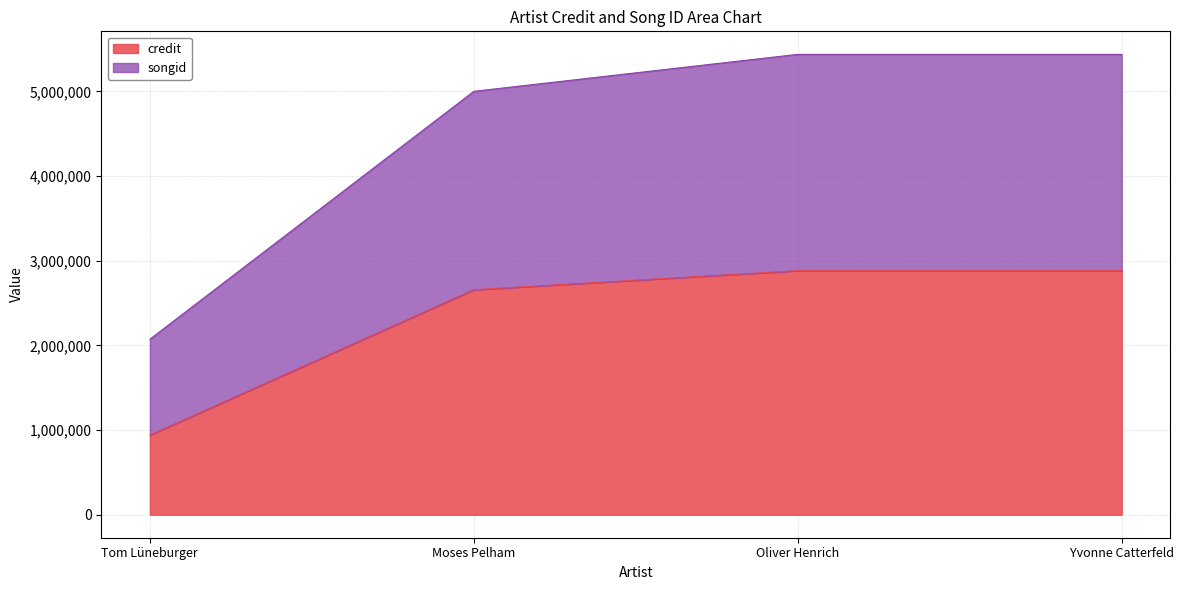

Where is credit nearest to the value 1911203?

Moses Pelham